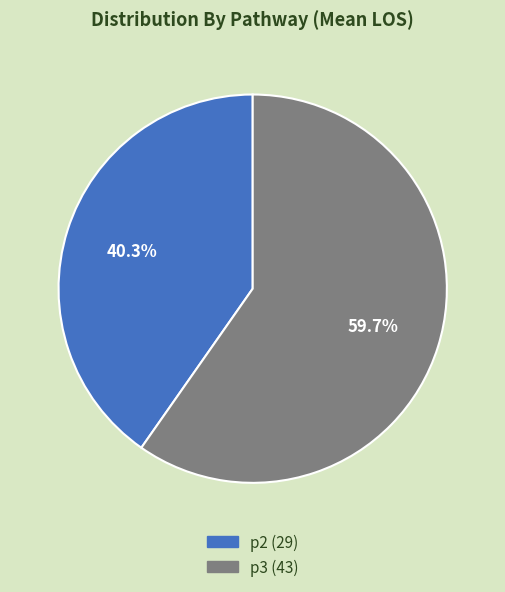

Which category accounts for the majority?

p3